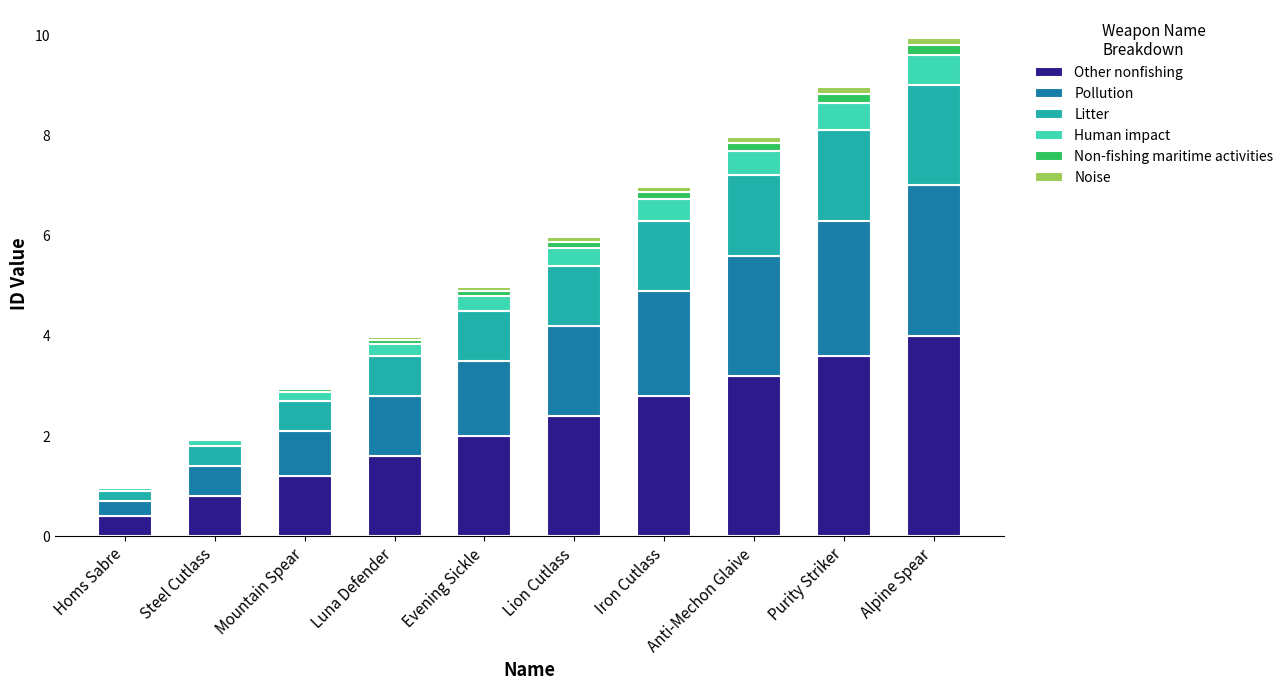

What is the total value across all series at Purity Striker?

9.0